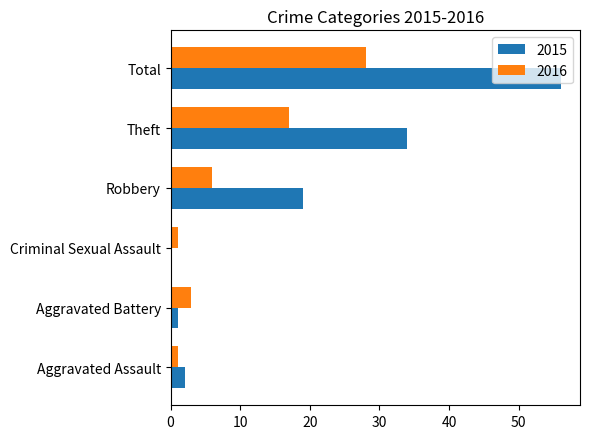

At which label is 2016 closest to 14?

Theft